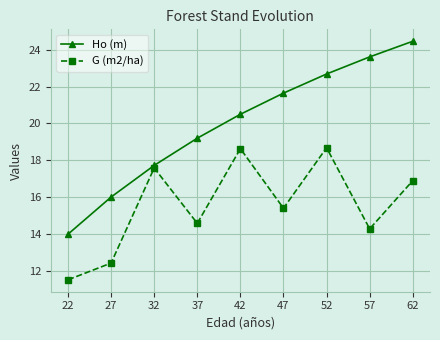

List the series in order of their overall mean, highest first.

Ho (m), G (m2/ha)